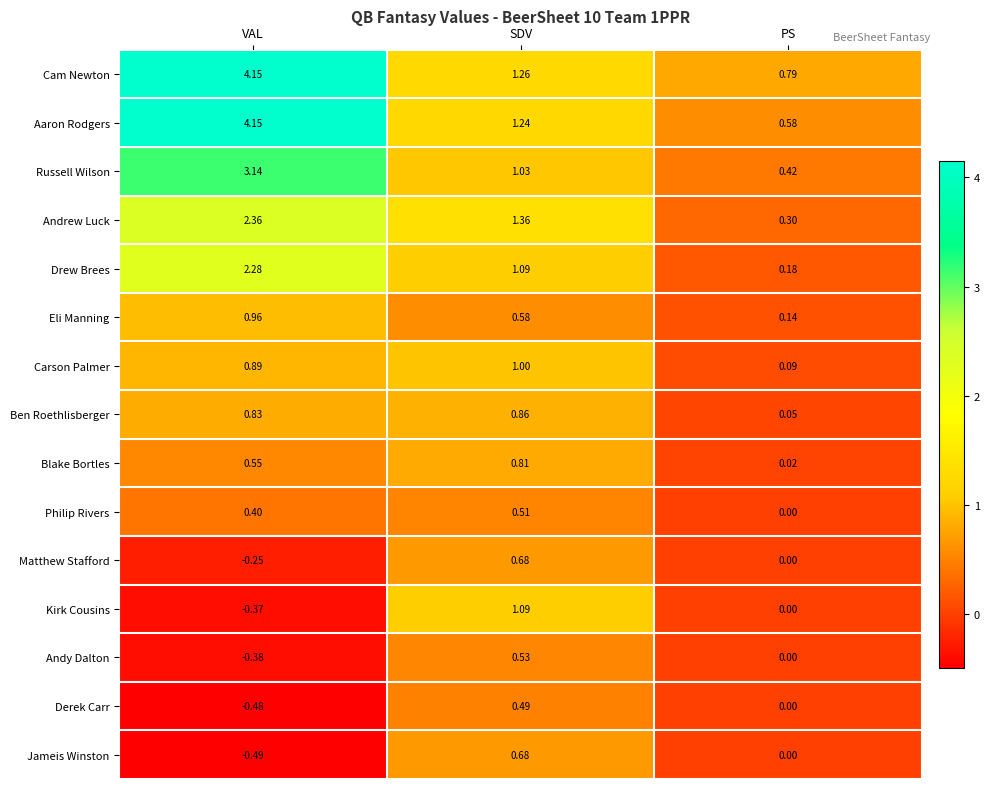

Is it true that Andrew Luck equals 0.3 at PS?

True